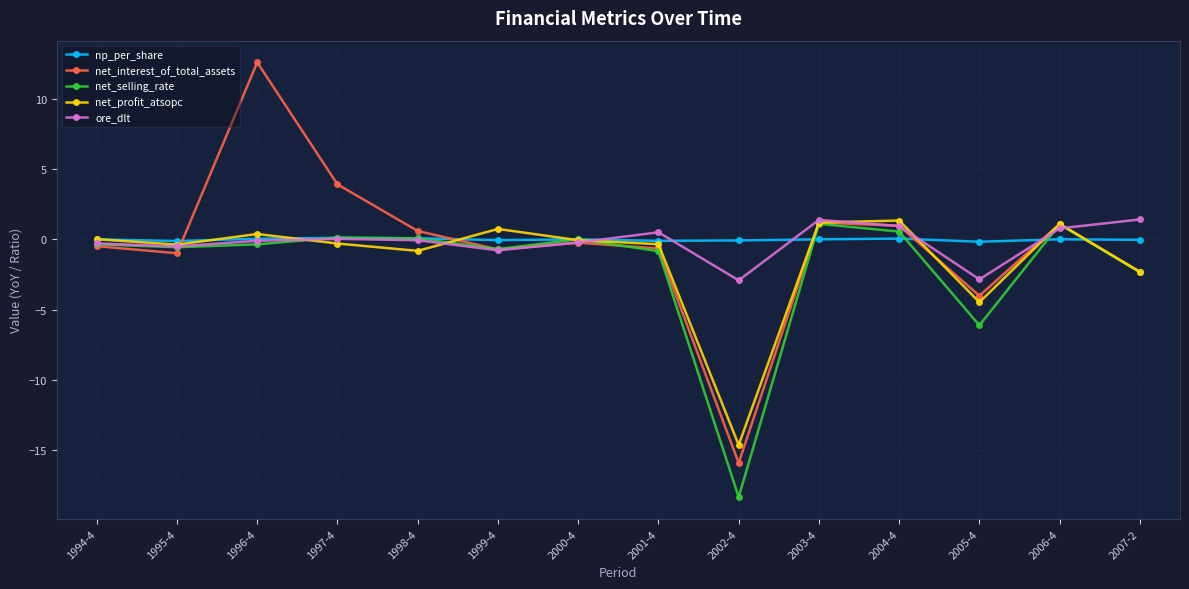

What is the value of the net_selling_rate point at the 4th from the left?

0.1